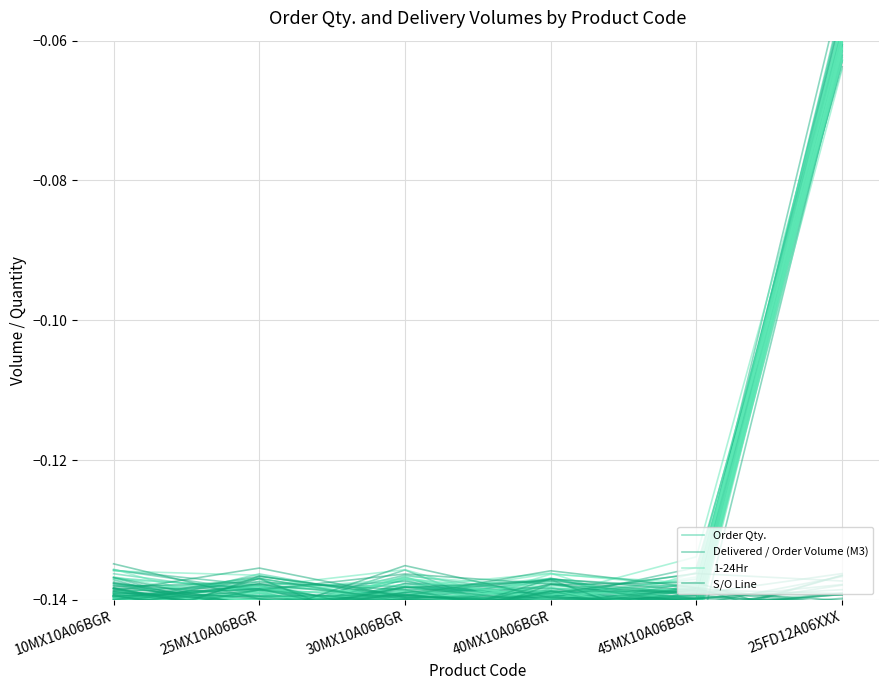

What is the difference between the maximum and minimum values in the Delivered / Order Volume (M3) series?

0.1